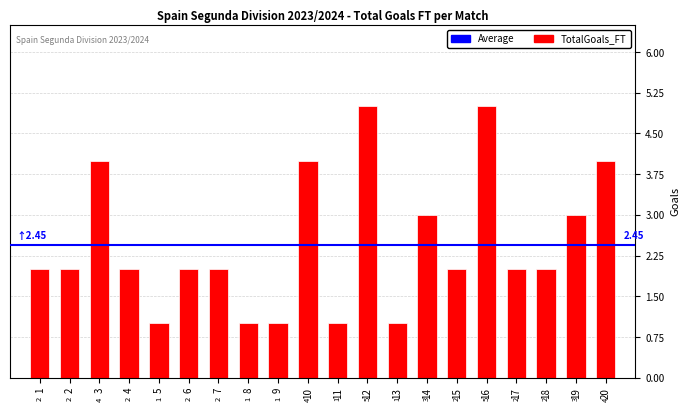

Does the chart contain any negative values?

No